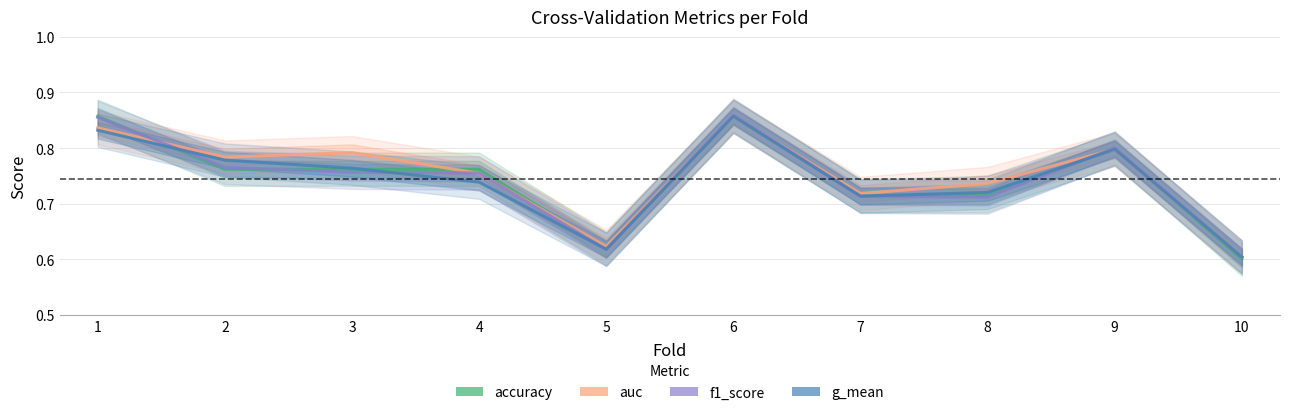

Is the value of g_mean at 10 greater than the value of f1_score at 3?

No